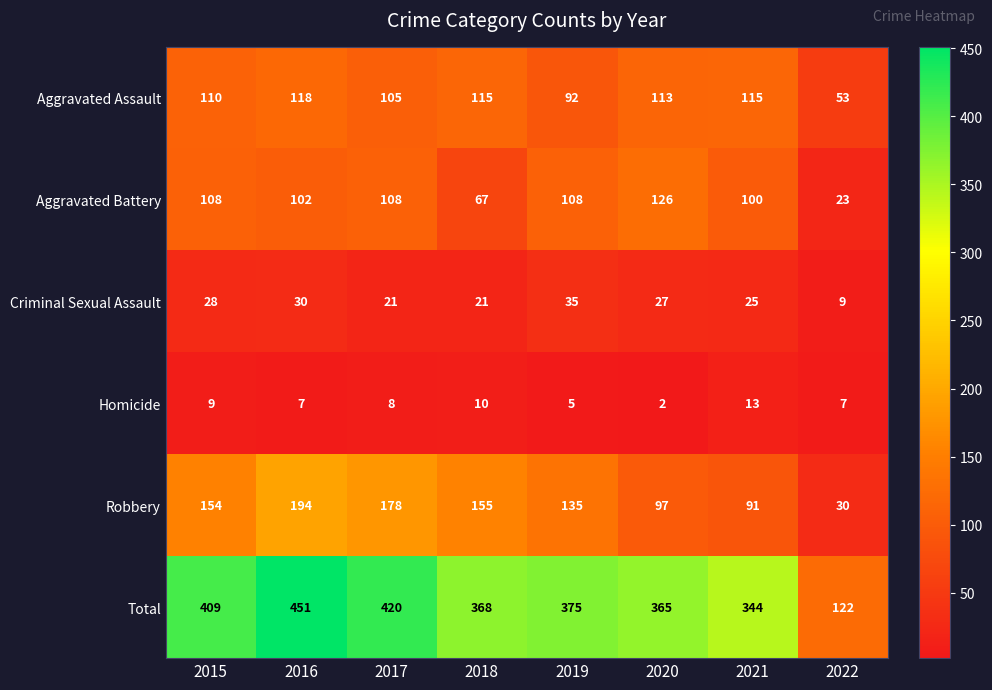

Count the number of data series in this chart.

6